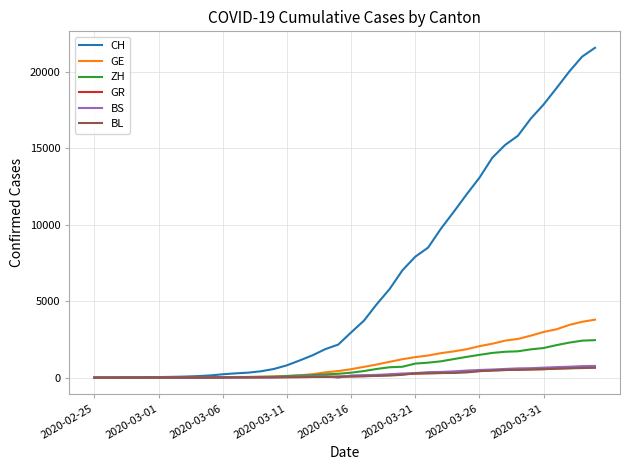

Which series has the largest range (max minus min)?

CH